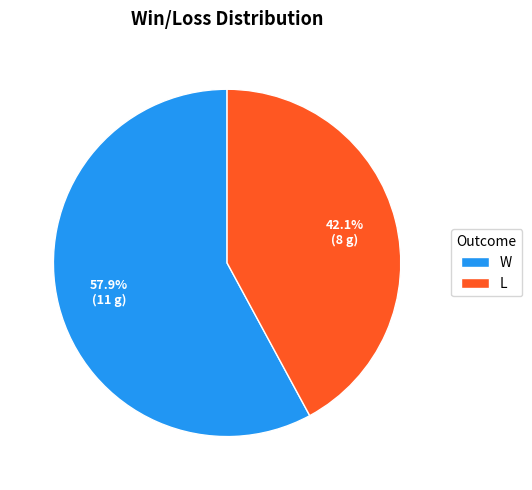

What percentage do L and W together represent?

100.0%